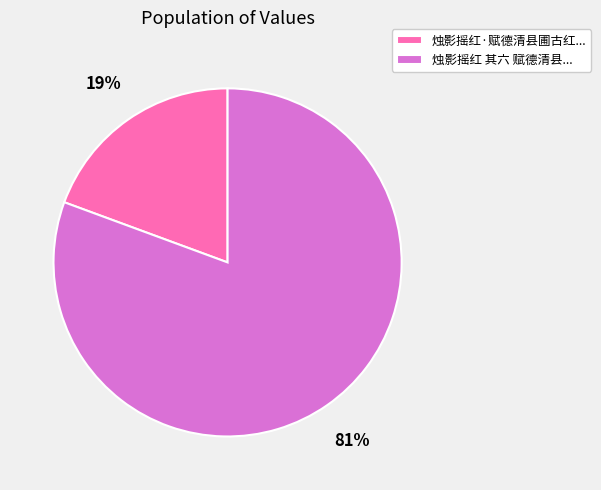

To the nearest percent, what portion does 烛影摇红 其六 赋德清县... represent?

81%